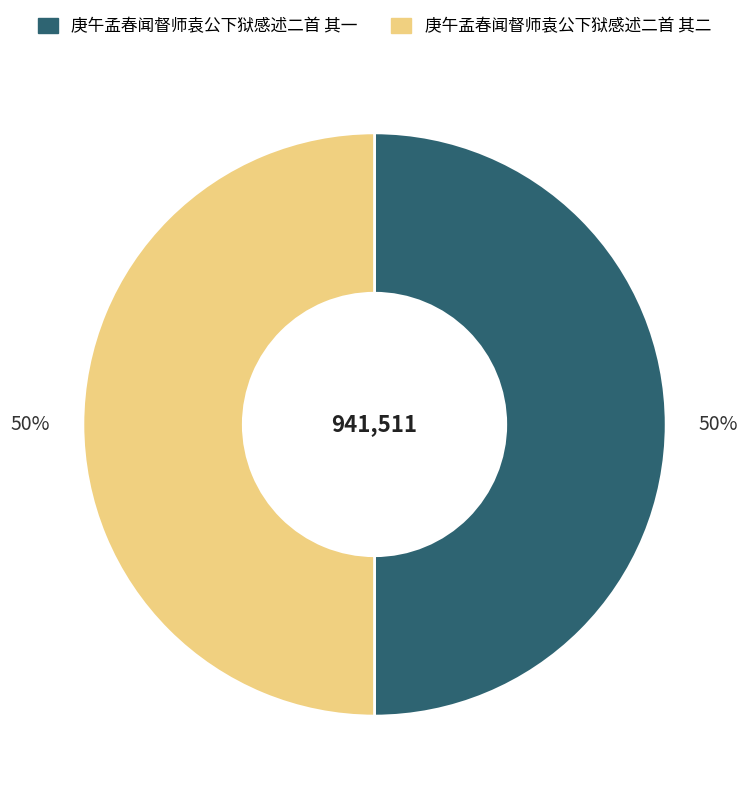

The 庚午孟春闻督师袁公下狱感述二首 其一 slice represents 40% of the pie. True or false?

False